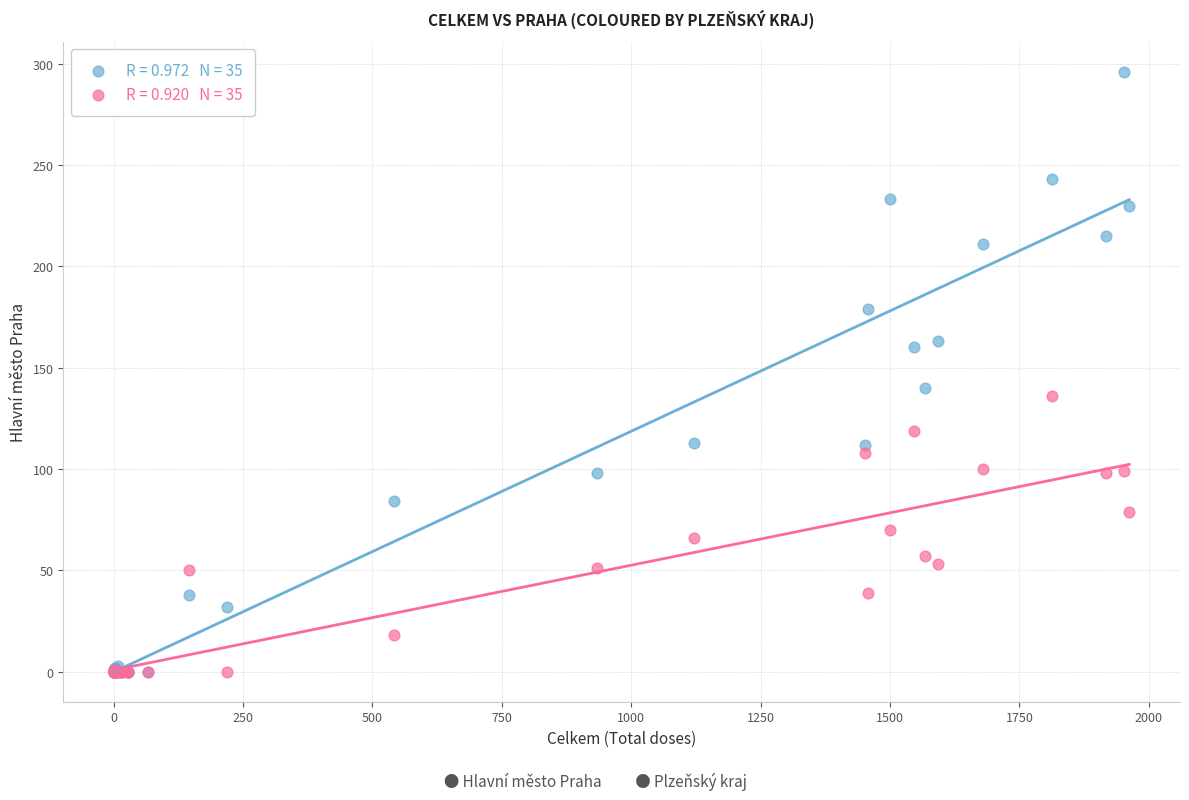

Across all series, what Y value is closest to 148?

140